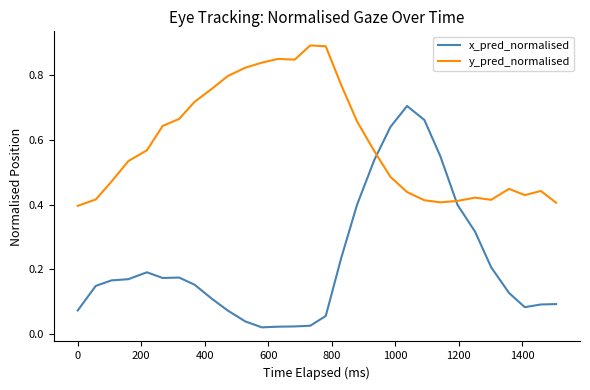

Rank the series by their average value, from highest to lowest.

y_pred_normalised, x_pred_normalised